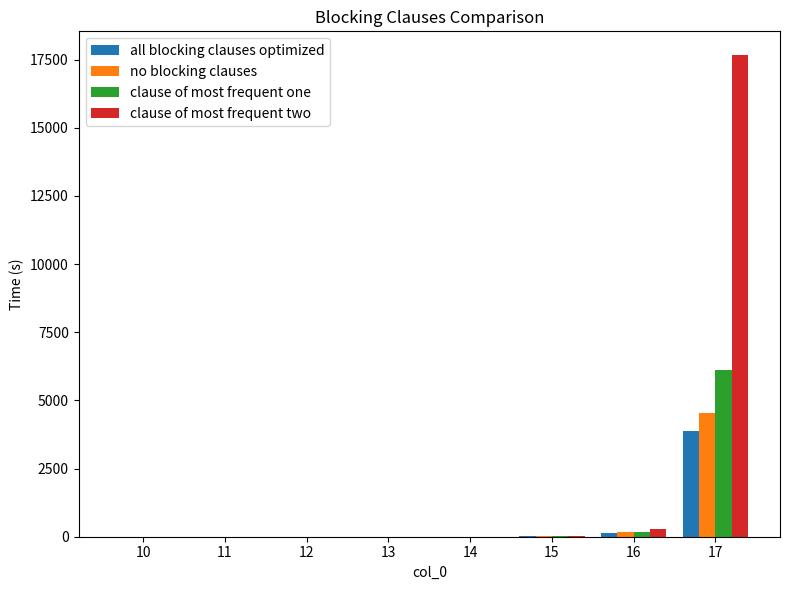

What is the maximum value shown in the chart?

17656.0